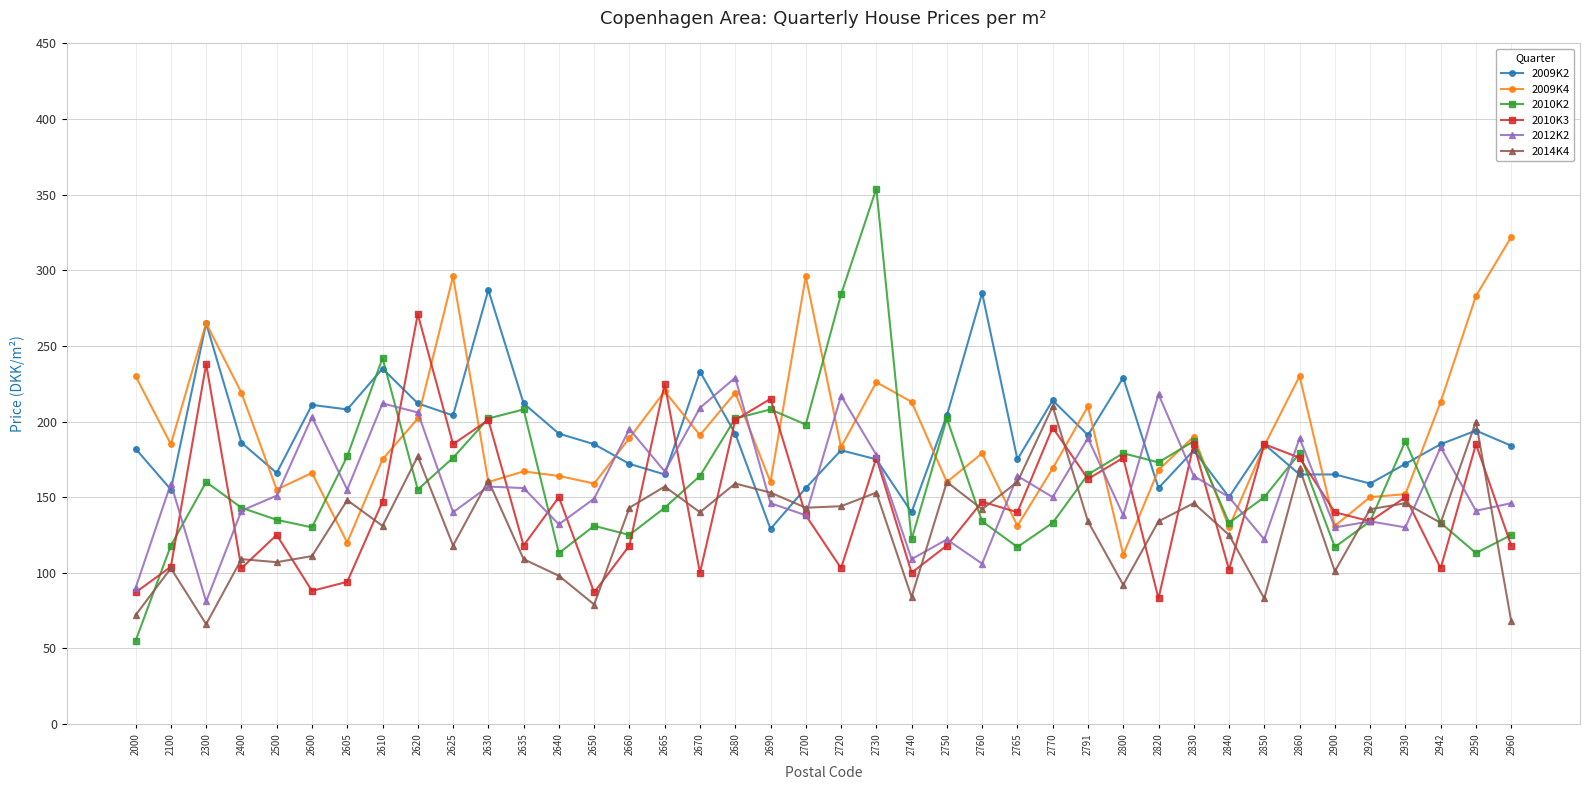

At 2820, list the series in order from smallest to largest.

2010K3, 2014K4, 2009K2, 2009K4, 2010K2, 2012K2